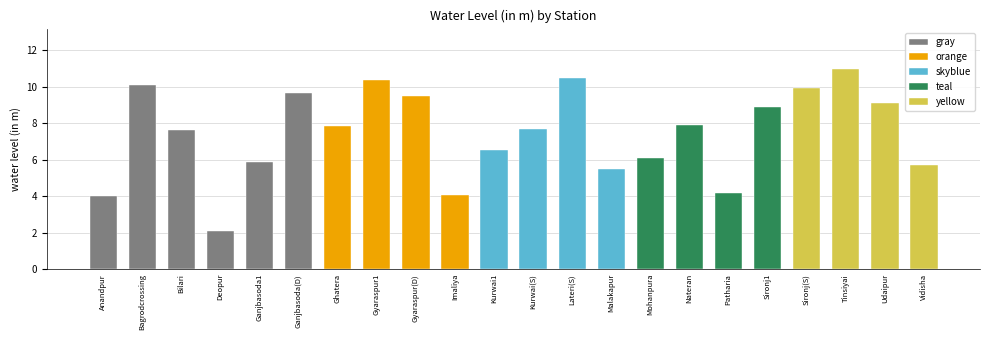

What is the average value?

7.5